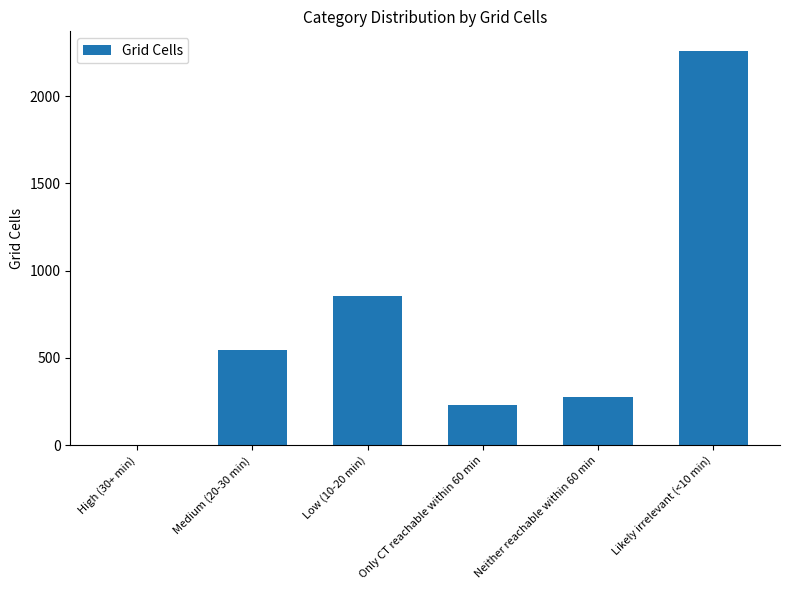

How many data points does each series have?

6